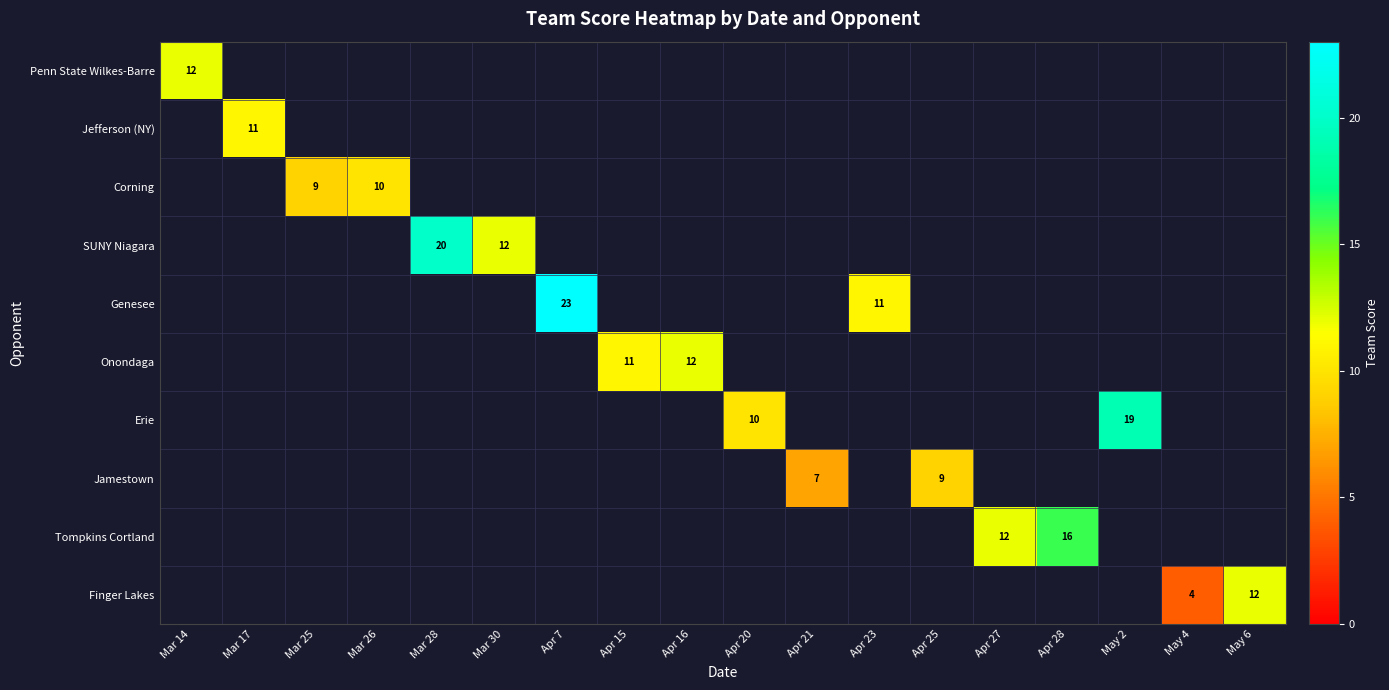

Count the number of data series in this chart.

10